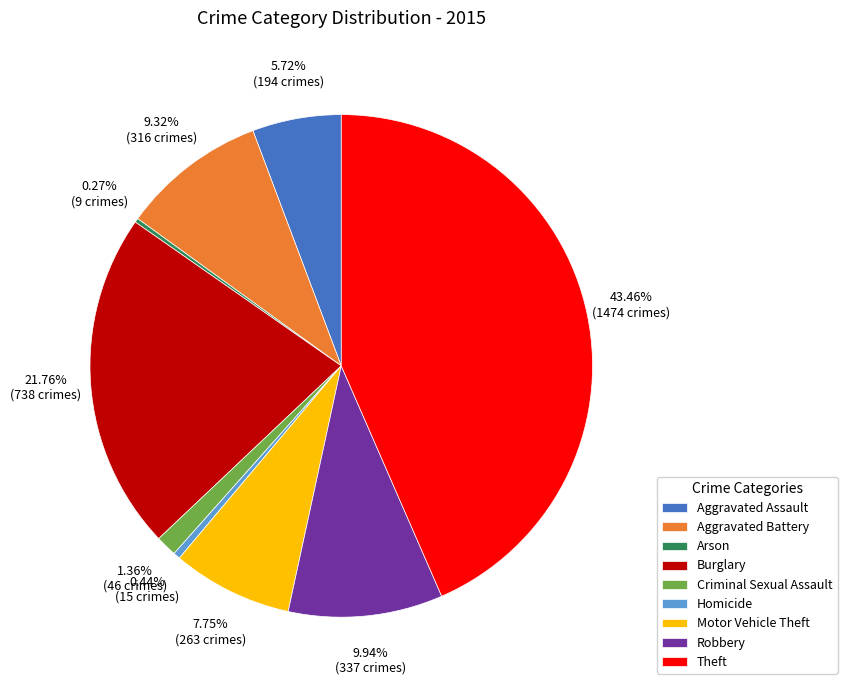

To the nearest percent, what is the difference between the Aggravated Assault and Criminal Sexual Assault slice percentages?

4%